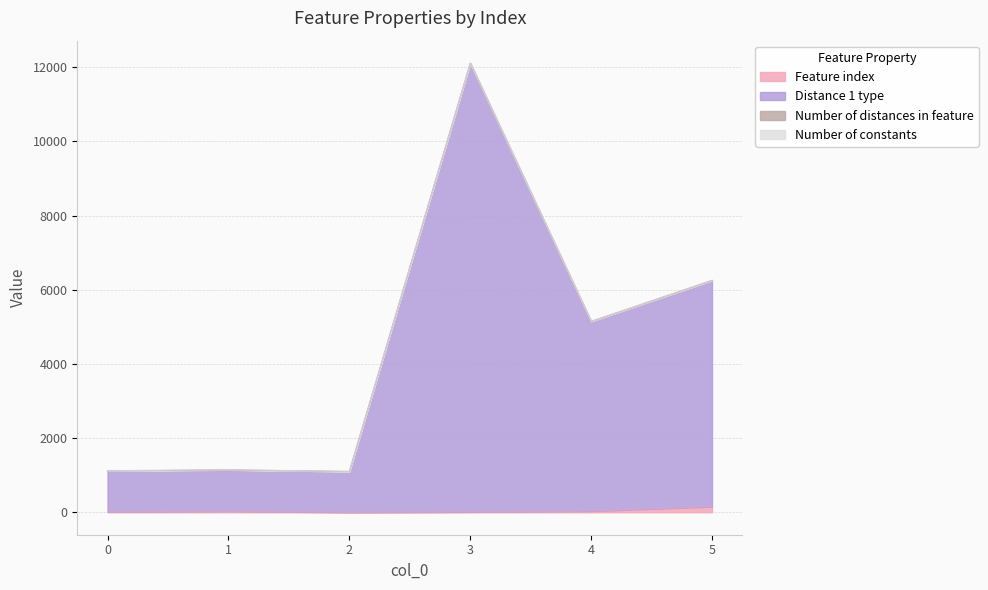

Which series has the largest range (max minus min)?

Distance 1 type